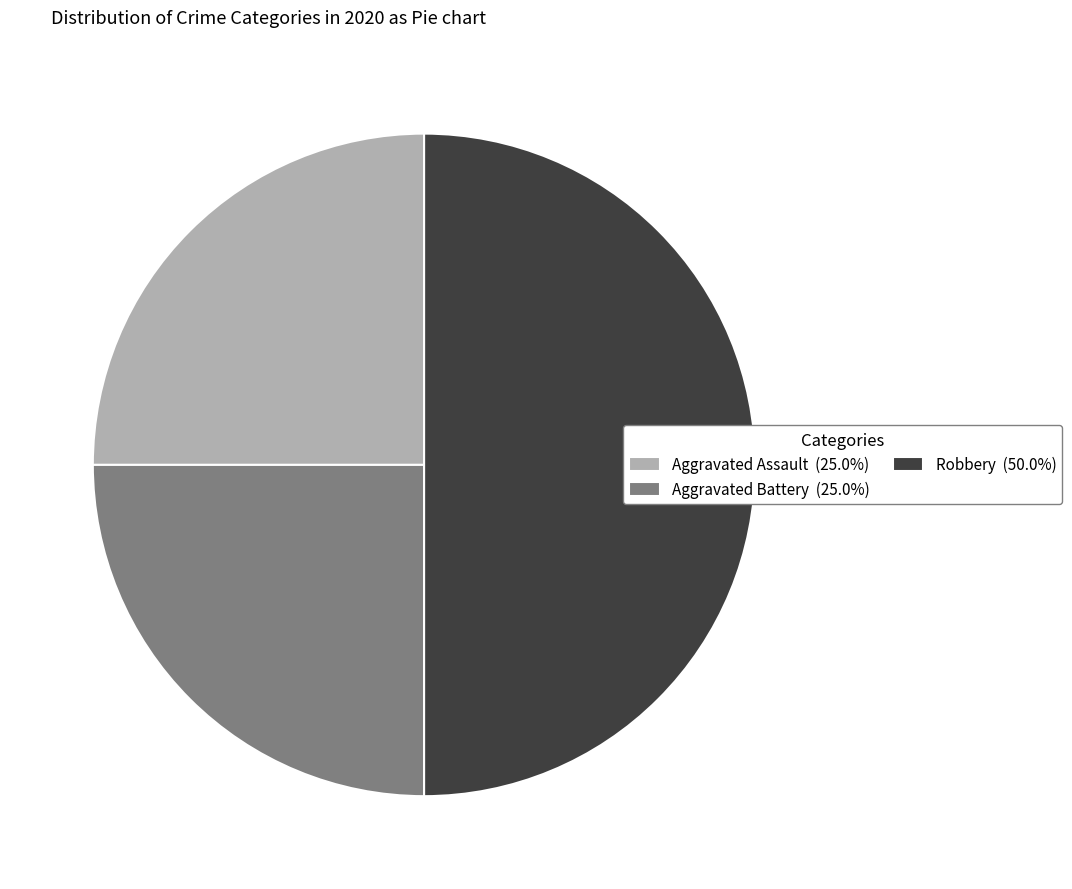

Does Aggravated Battery represent more than half of the total?

No